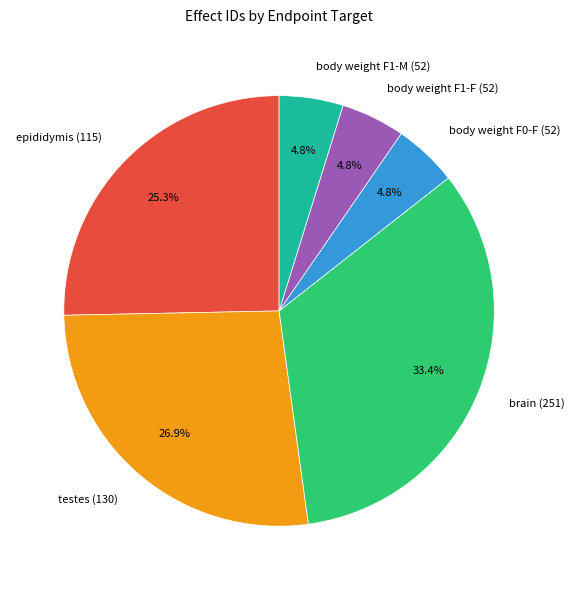

To the nearest percent, what is the average slice percentage?

17%